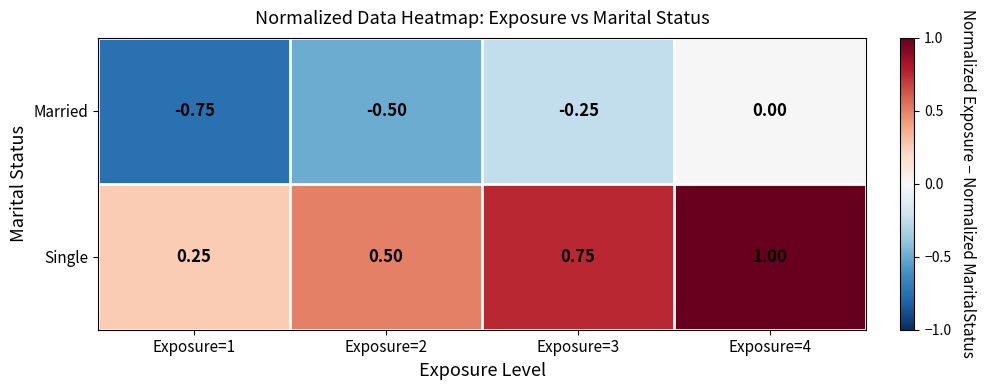

Is the value of Single at Exposure=3 greater than the value of Married at Exposure=1?

Yes